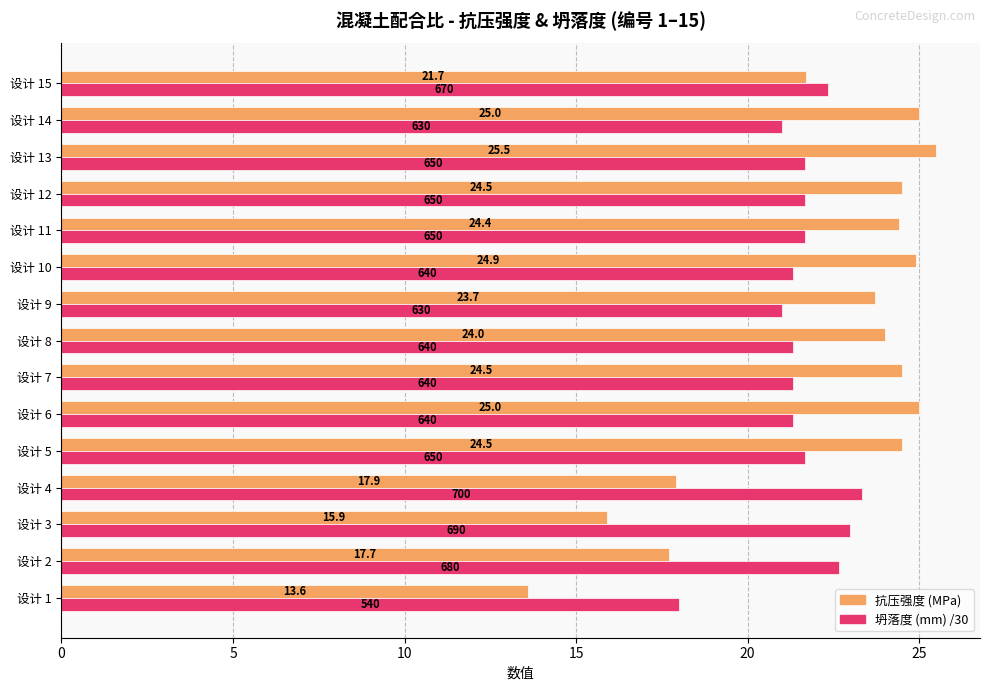

Count the number of data series in this chart.

2